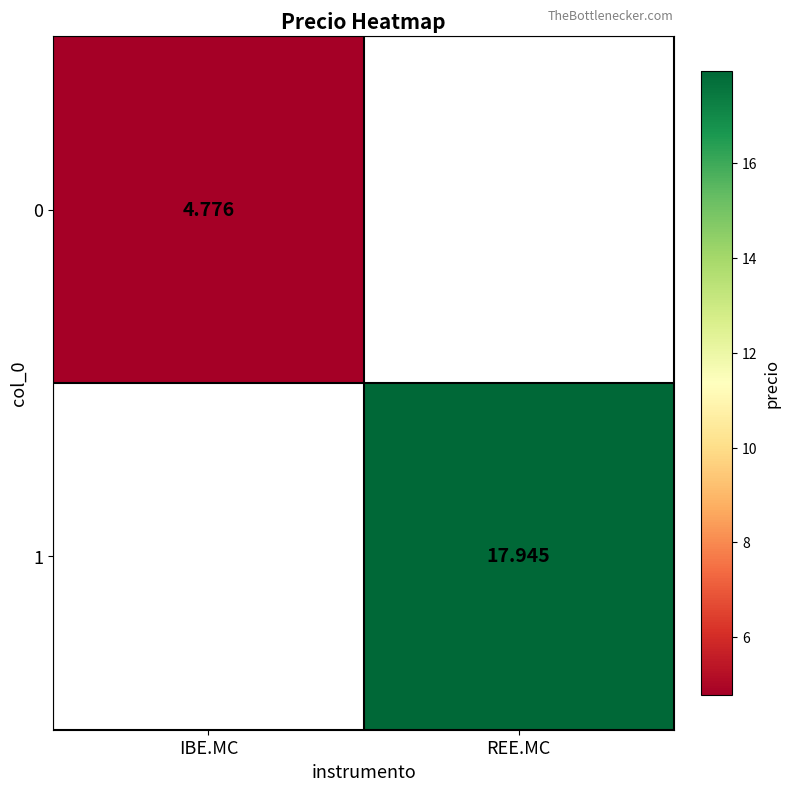

At which category does the chart reach its minimum across all series?

IBE.MC